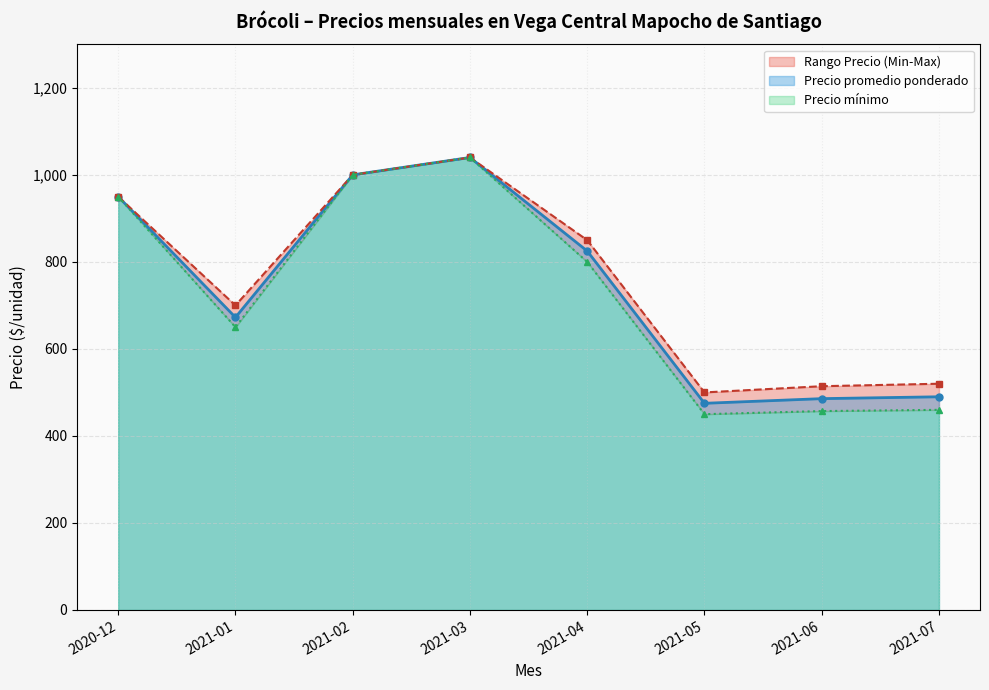

How many interior local valleys does the Precio promedio ponderado series have?

2